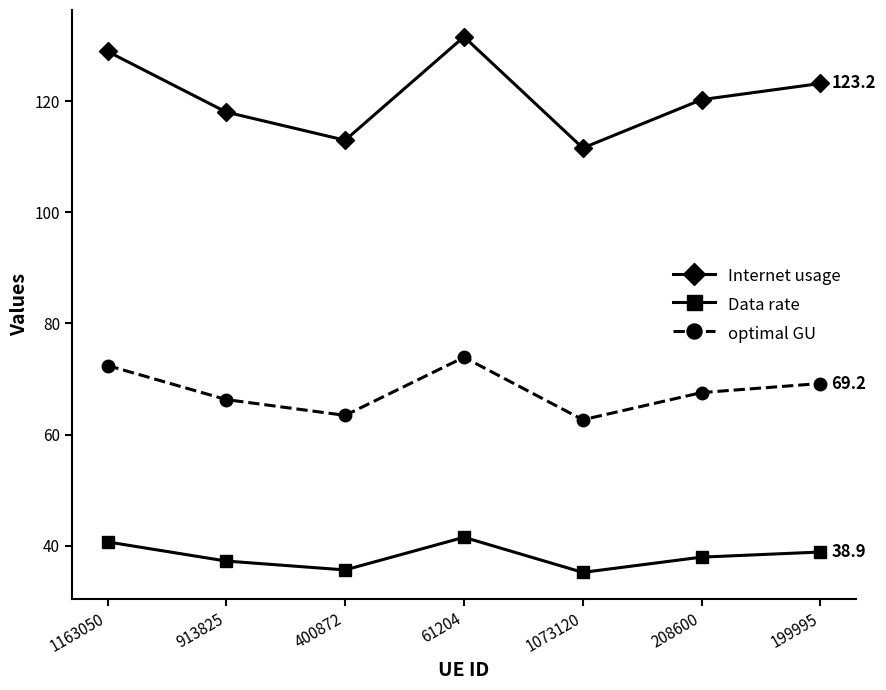

Rank the series by their average value, from lowest to highest.

Data rate, optimal GU, Internet usage